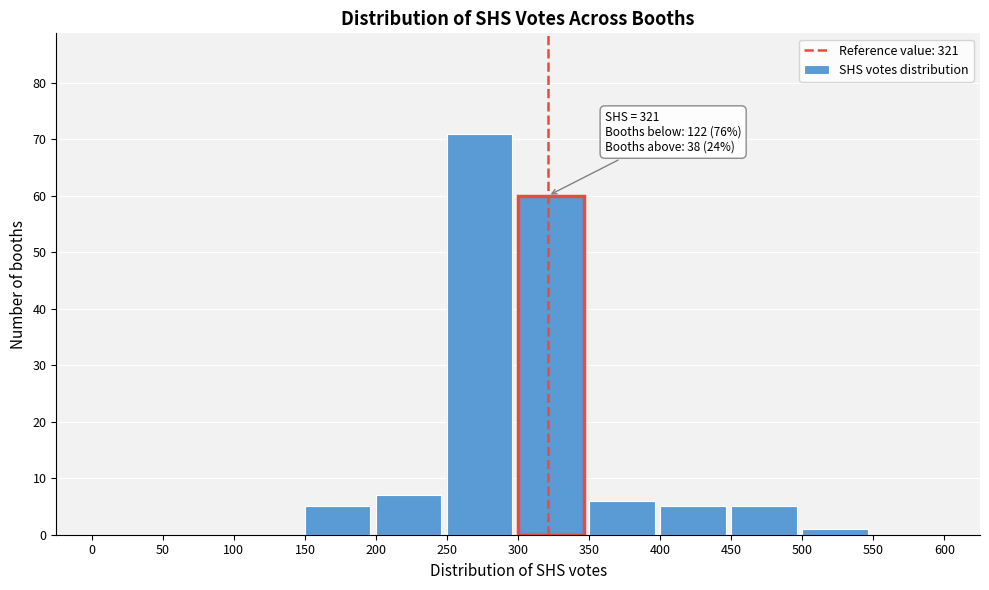

Over which range of the x-axis is the bar tallest?

250 to 300